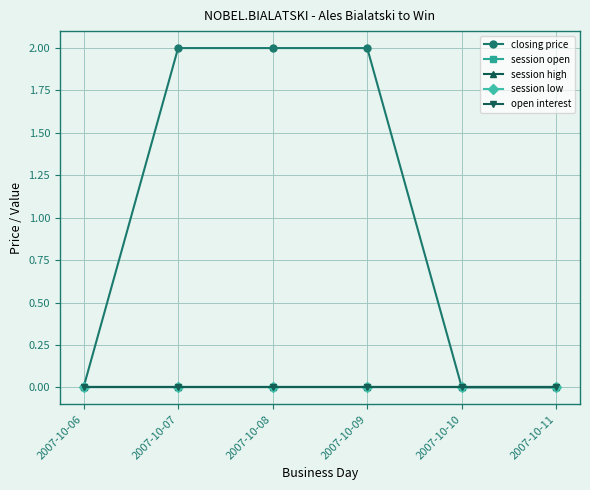

Reading left to right, list all the values displayed in this chart.

closing price: 0	2	2	2	0	0
session open: 0	0	0	0	0	0
session high: 0	0	0	0	0	0
session low: 0	0	0	0	0	0
open interest: 0	0	0	0	0	0